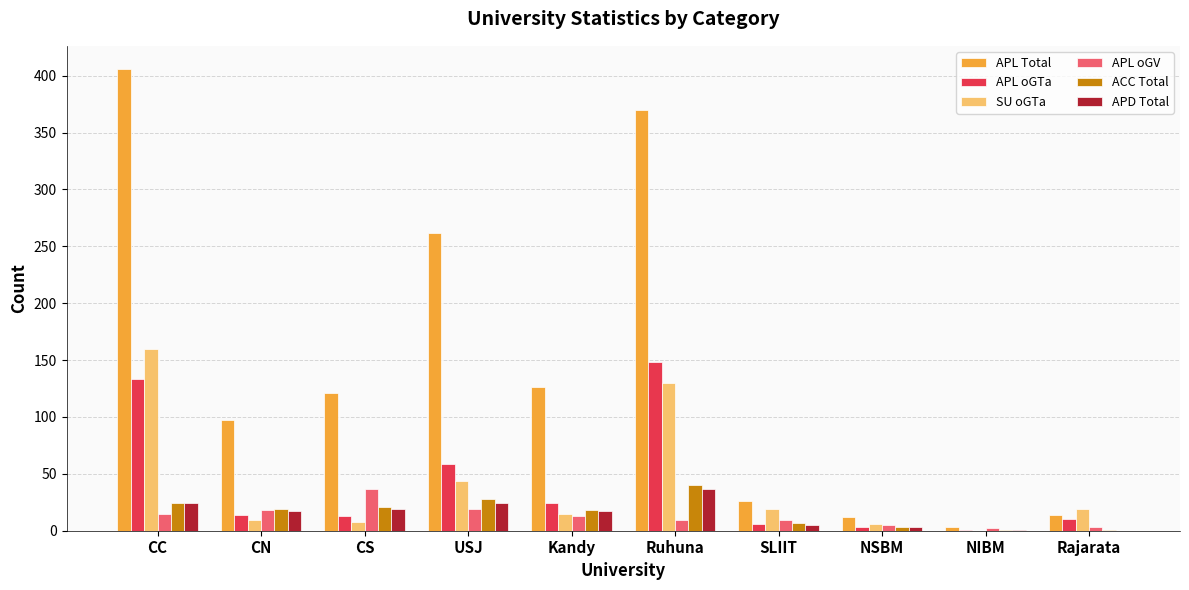

Is it true that APL oGV equals 10 at CS?

False